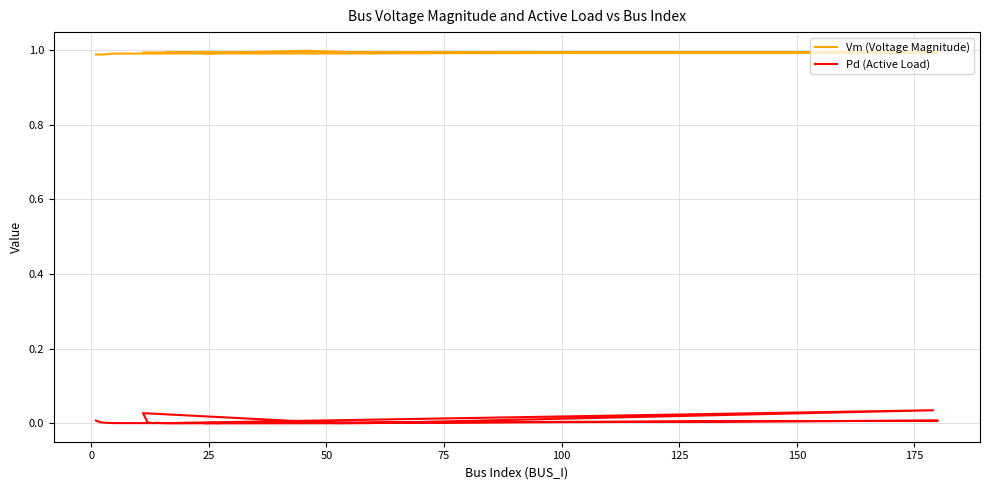

Reading left to right, list all the values displayed in this chart.

Vm (Voltage Magnitude): 1.0	1.0	1.0	1.0	1.0	1.0	1.0	1.0	1.0	1.0	1.0	1.0	1.0	1.0	1.0	1.0	1.0	1.0	1.0	1.0
Pd (Active Load): 0.0	0.0	0.0	0.0	0.0	0.0	0.0	0.0	0.0	0.0	0.0	0.0	0.0	0.0	0.0	0.0	0.0	0.0	0.0	0.0